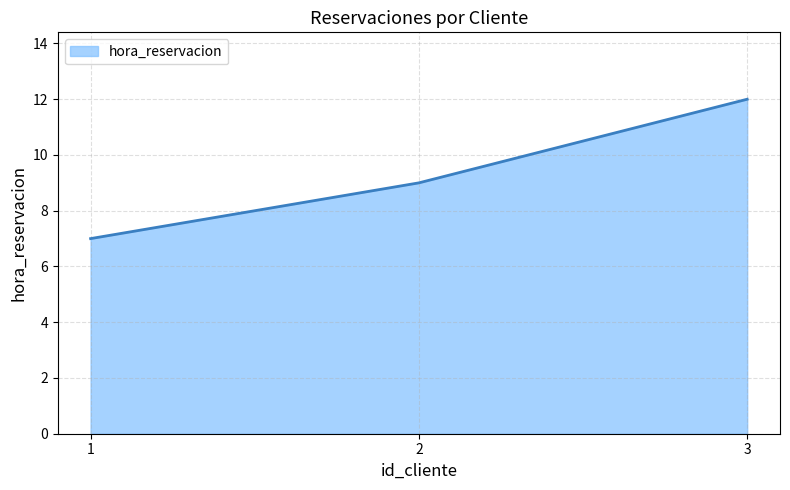

Reading left to right, what are all the values shown in this chart?

7	9	12